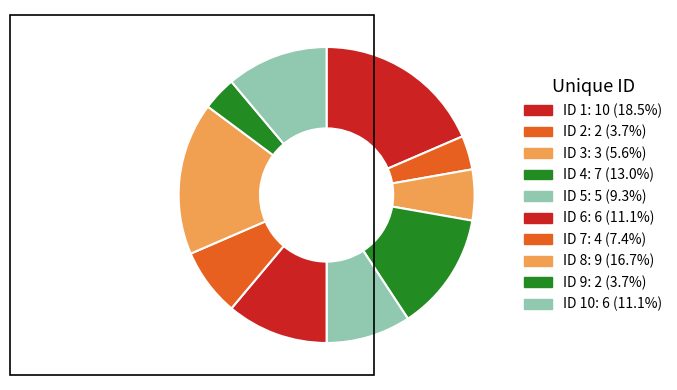

Which slice is the largest?

1